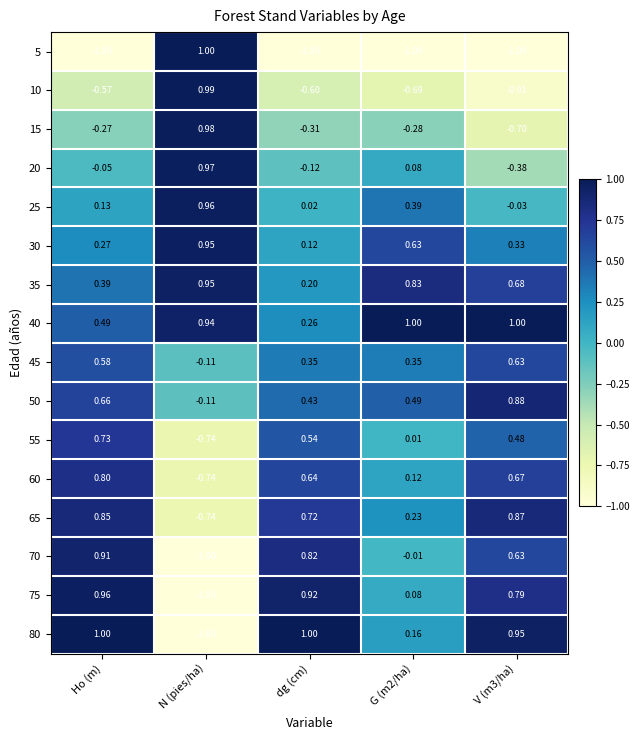

What is the maximum value shown in the chart?

1.0